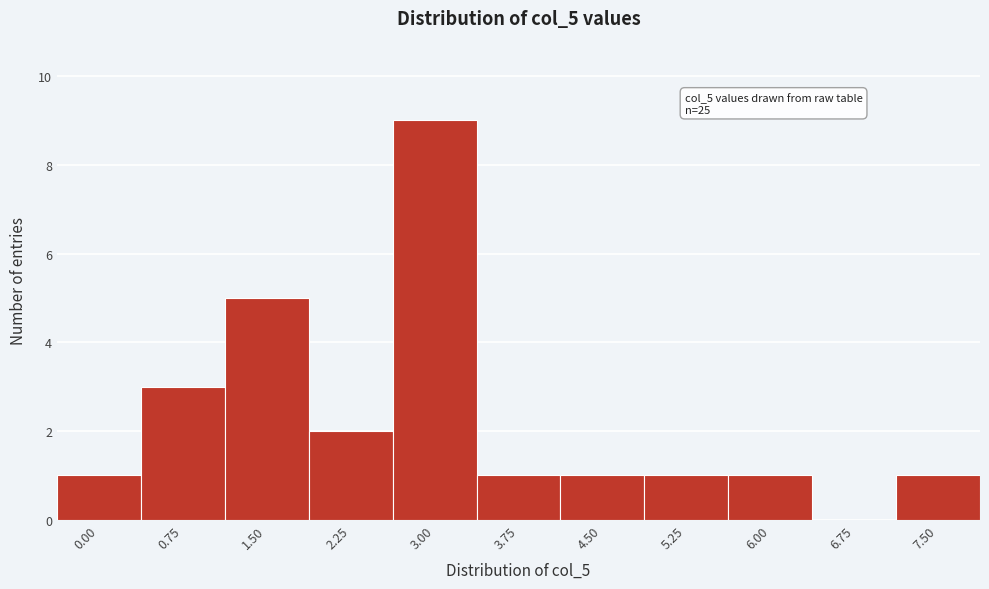

Reading left to right, extract all data points from this chart.

0.00=1	0.75=3	1.50=5	2.25=2	3.00=9	3.75=1	4.50=1	5.25=1	6.00=1	6.75=0	7.50=1